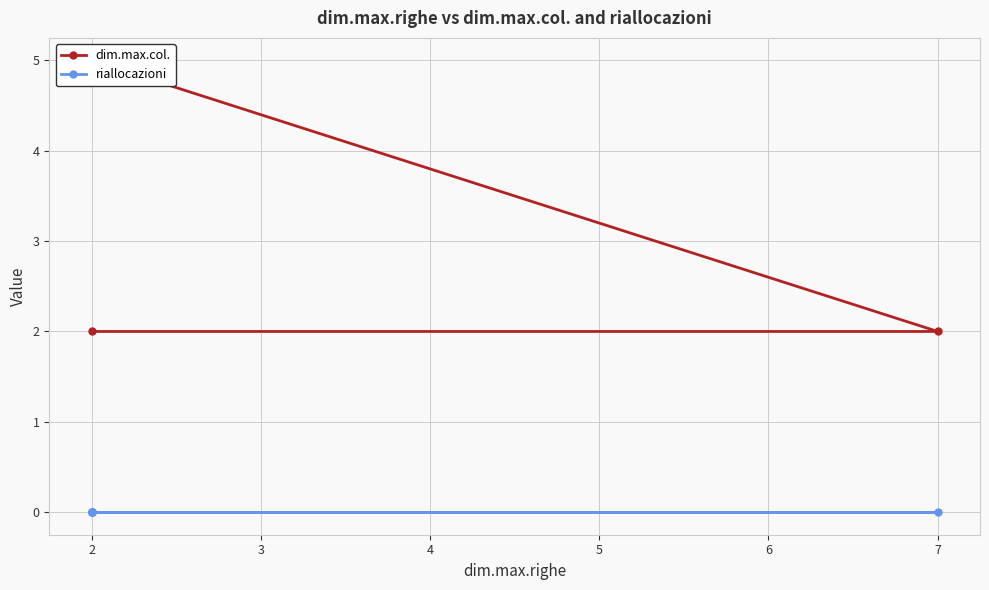

Rank the series at 2 from highest to lowest value.

dim.max.col., riallocazioni